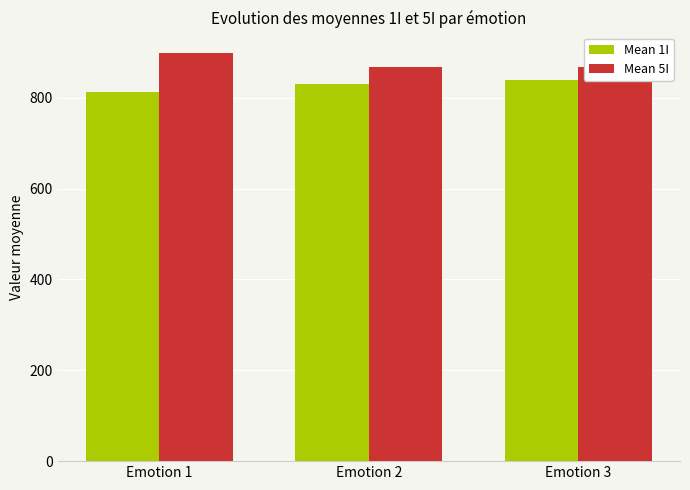

Which series has the largest total across all categories?

Mean 5I